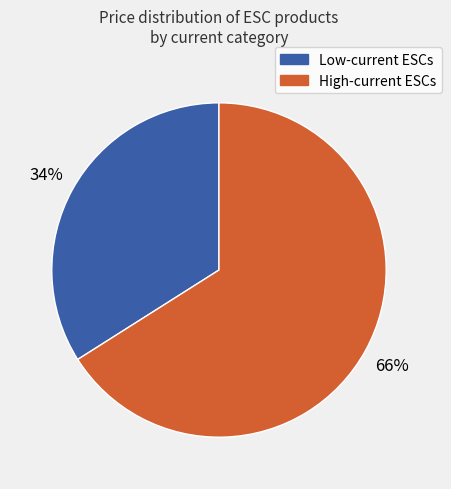

Is it true that Low-current ESCs is 34% of the pie?

True